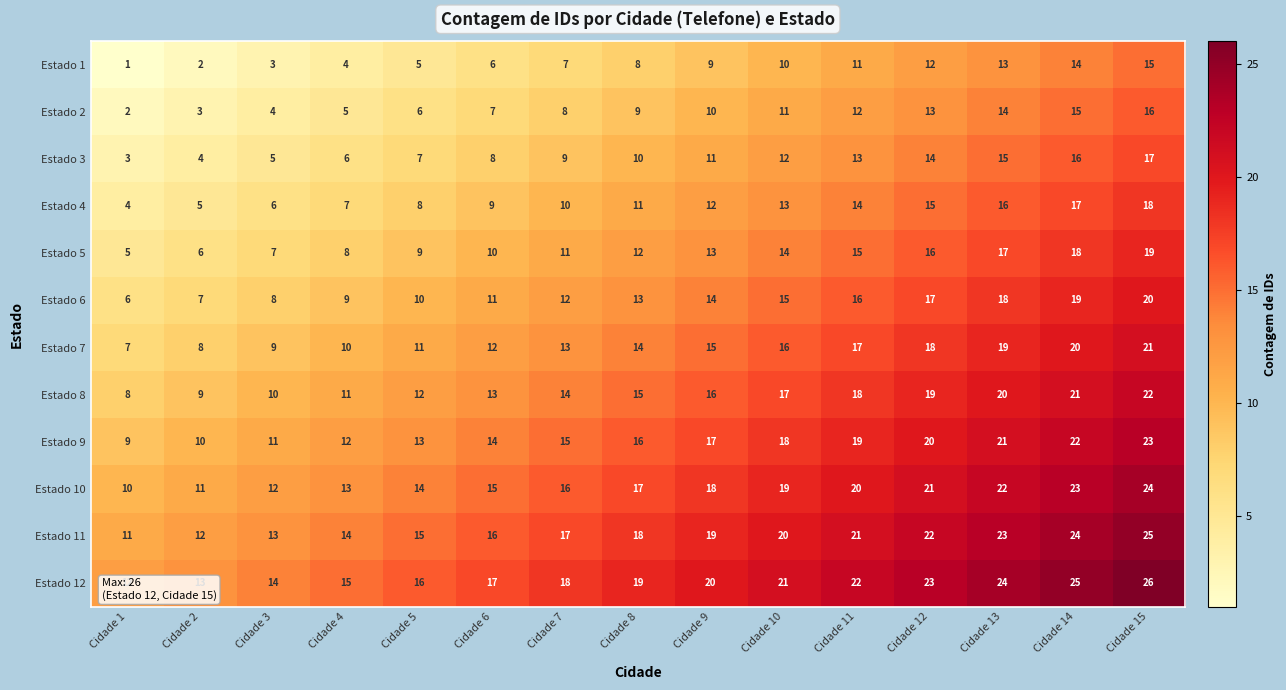

Rank the series by their maximum value, from highest to lowest.

Estado 12, Estado 11, Estado 10, Estado 9, Estado 8, Estado 7, Estado 6, Estado 5, Estado 4, Estado 3, Estado 2, Estado 1